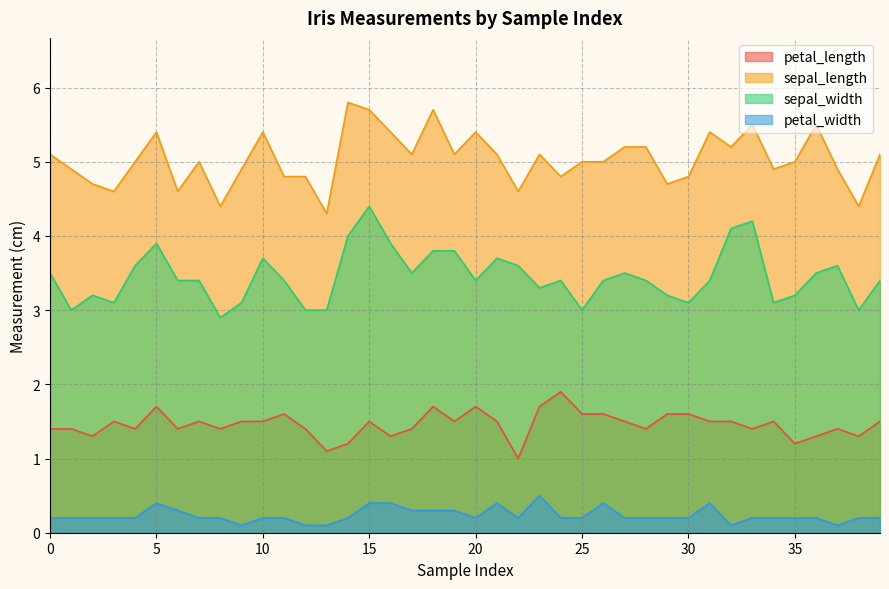

The sepal_length series shows 2.6 at 6. True or false?

False